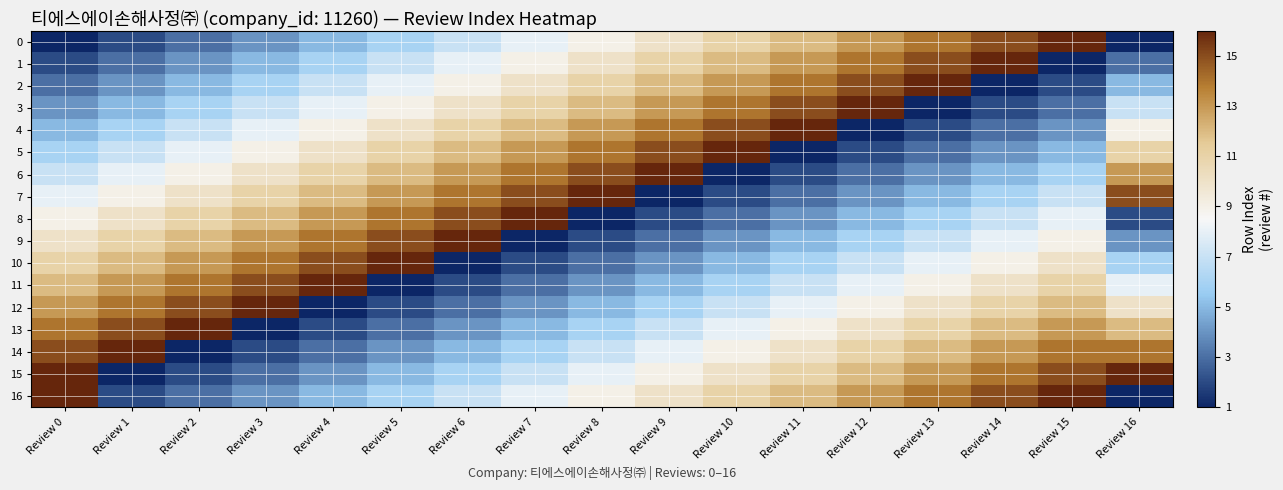

What is the total value across all series at Review 13?

150